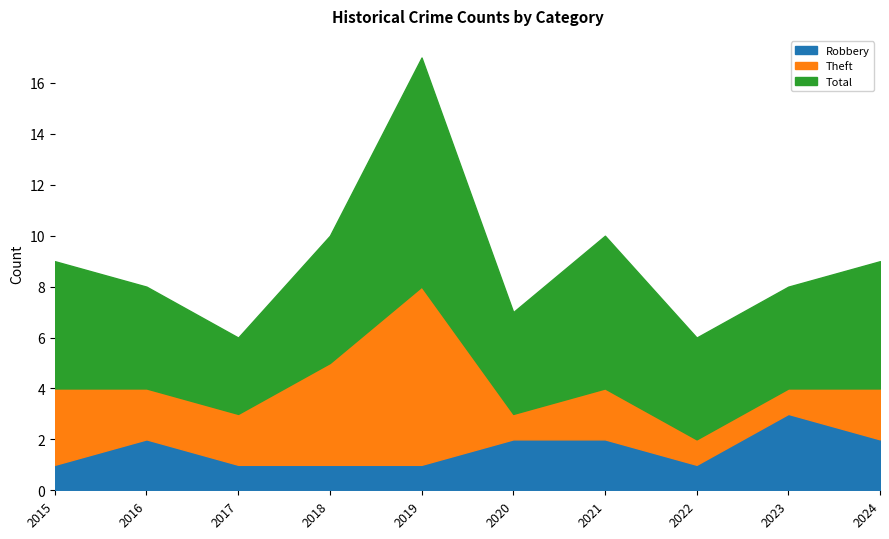

List the series in order of their peak value, lowest first.

Robbery, Theft, Total